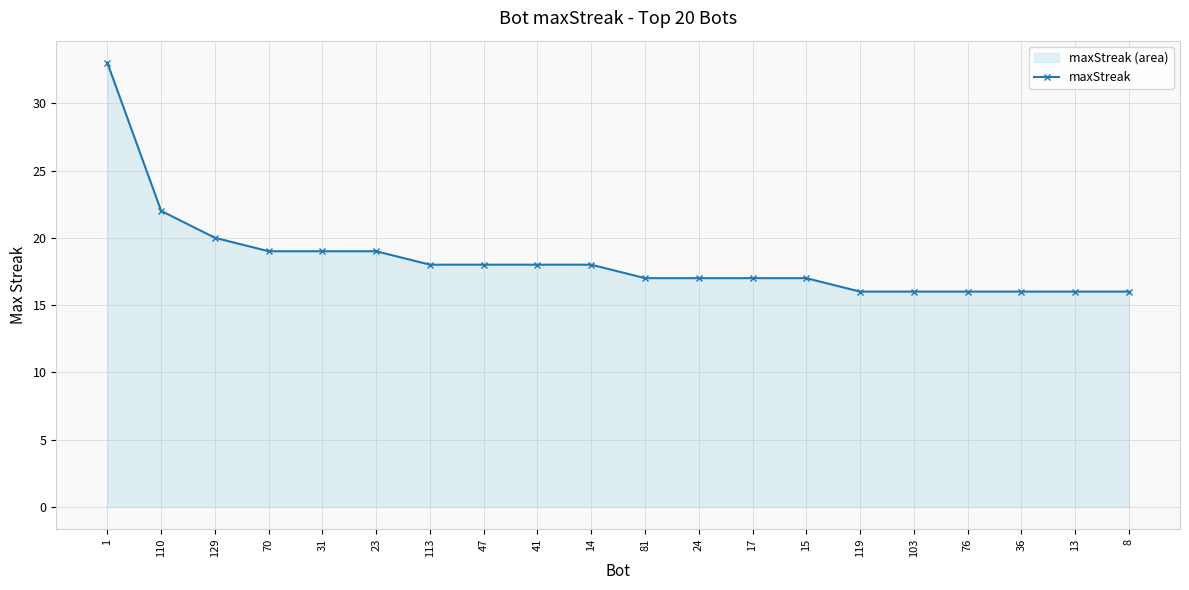

Reading right to left, transcribe all the data shown in this chart.

16	16	16	16	16	16	17	17	17	17	18	18	18	18	19	19	19	20	22	33